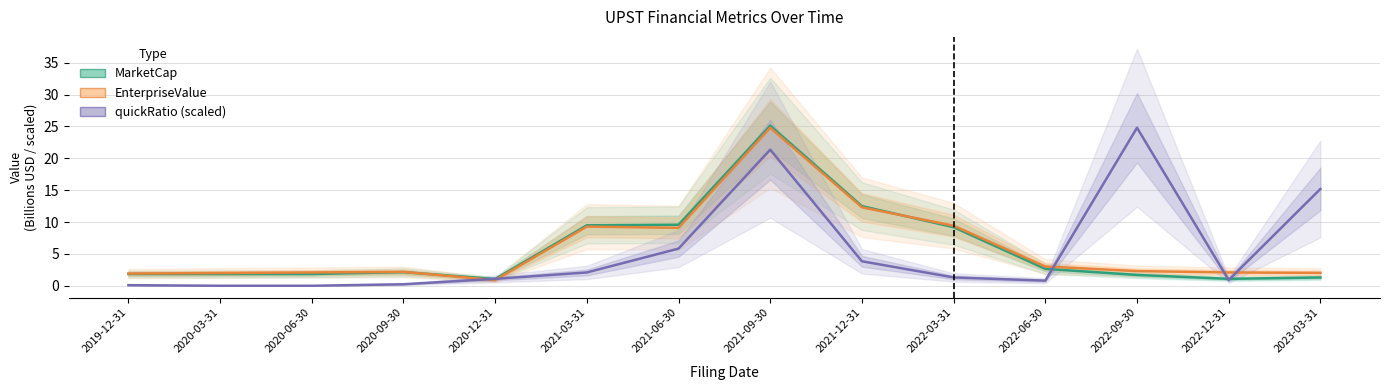

At which label is EnterpriseValue closest to 12?

2021-12-31